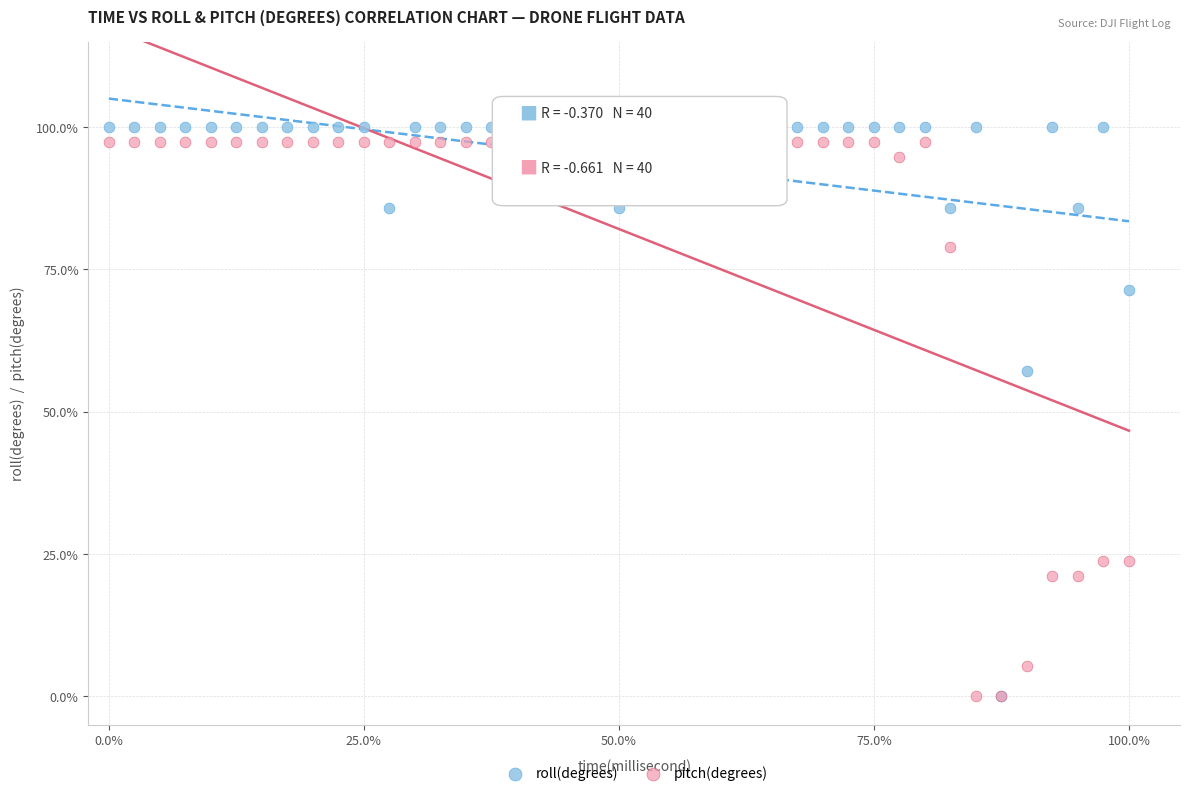

In the roll(degrees) series, what Y value is closest to 49?

57.1